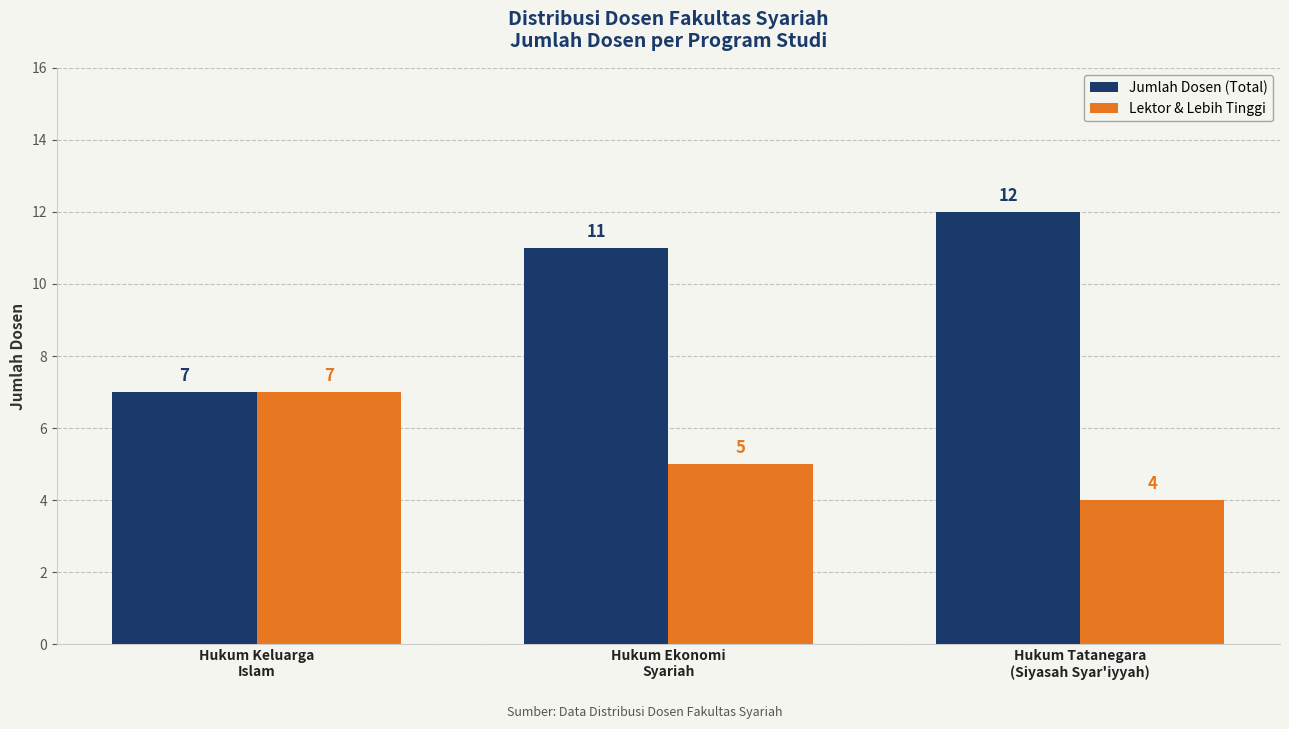

What is the approximate value of Lektor & Lebih Tinggi at Hukum Keluarga
Islam?

7